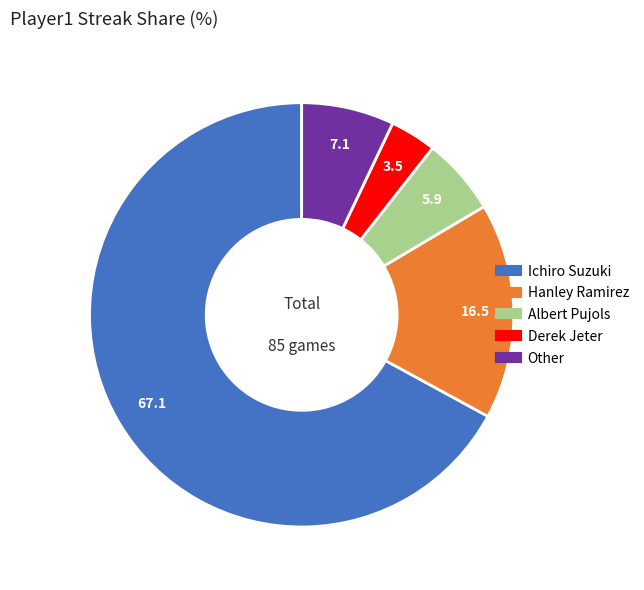

Do Ichiro Suzuki and Albert Pujols together represent more than half of the pie?

Yes